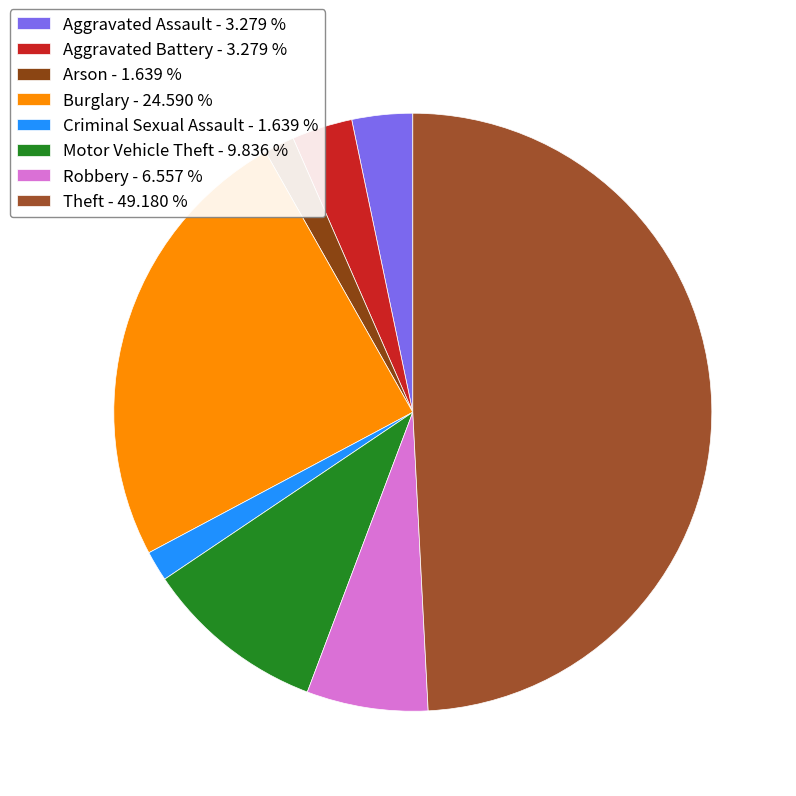

Rank the categories by value from highest to lowest.

Theft, Burglary, Motor Vehicle Theft, Robbery, Aggravated Assault, Aggravated Battery, Arson, Criminal Sexual Assault